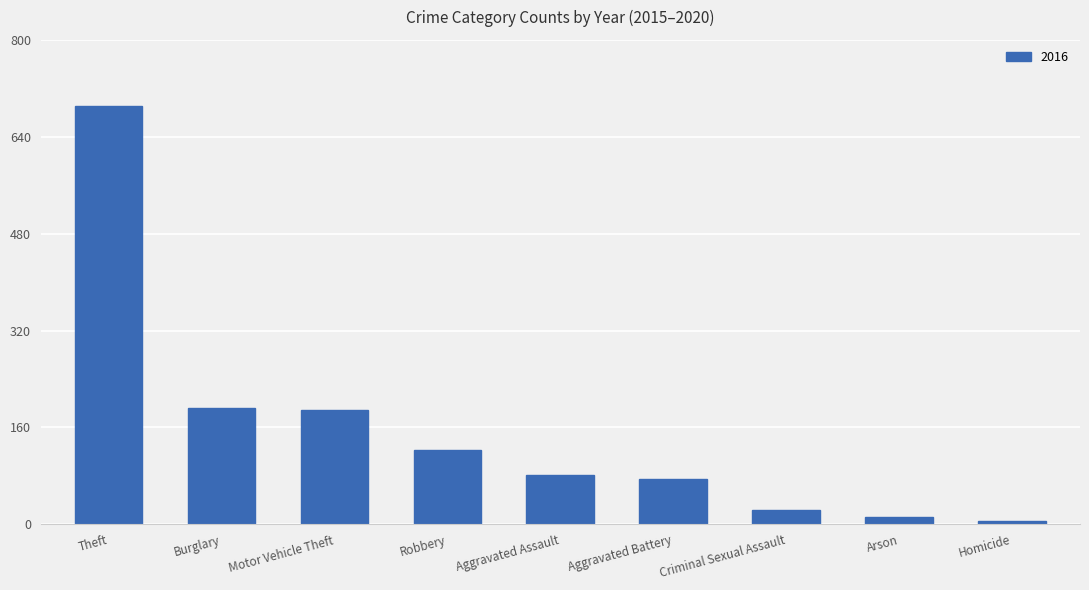

What is the maximum value shown in the chart?

691